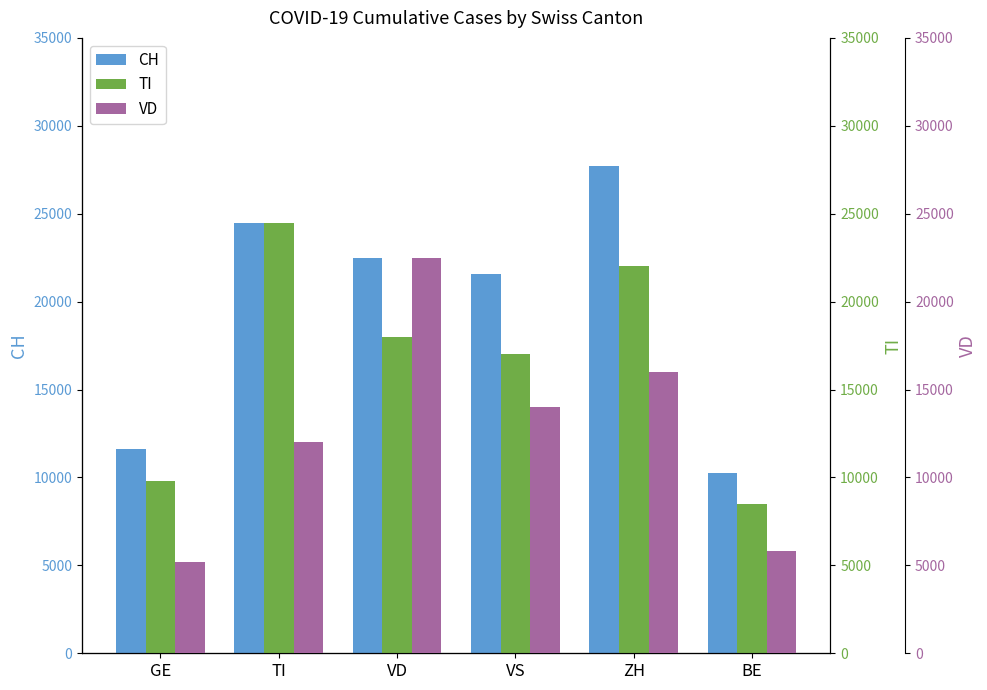

At which label is TI closest to 16500?

VS